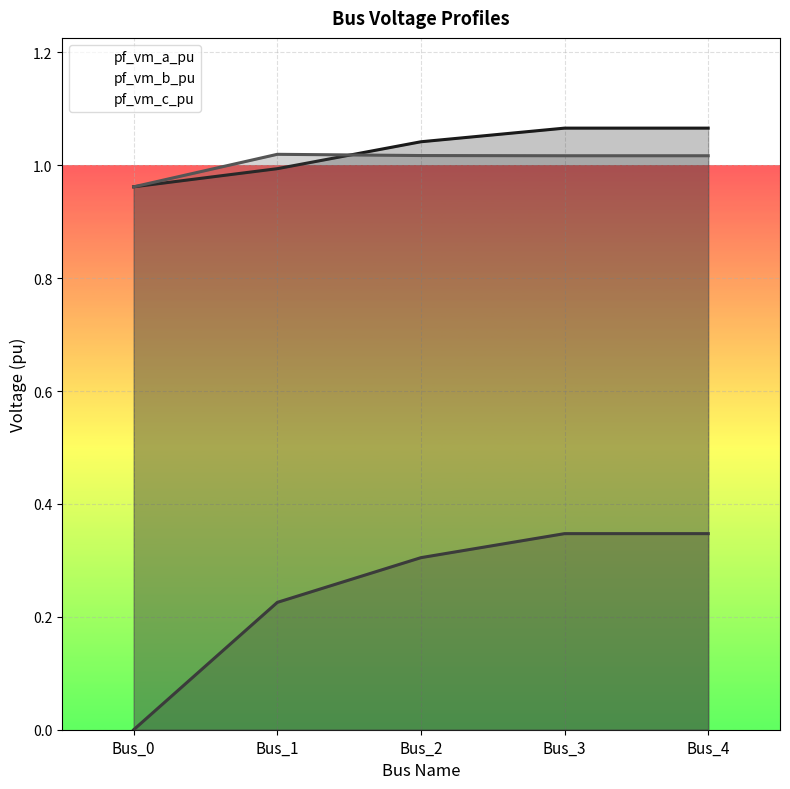

At which label does pf_vm_b_pu reach its minimum?

Bus_0